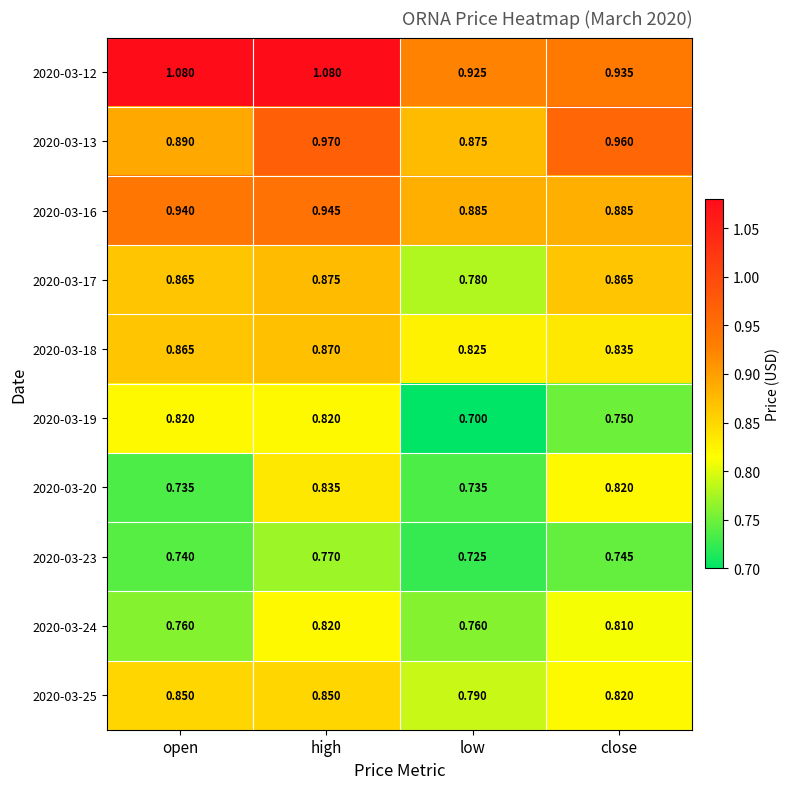

At which label does 2020-03-12 first exceed 1?

open